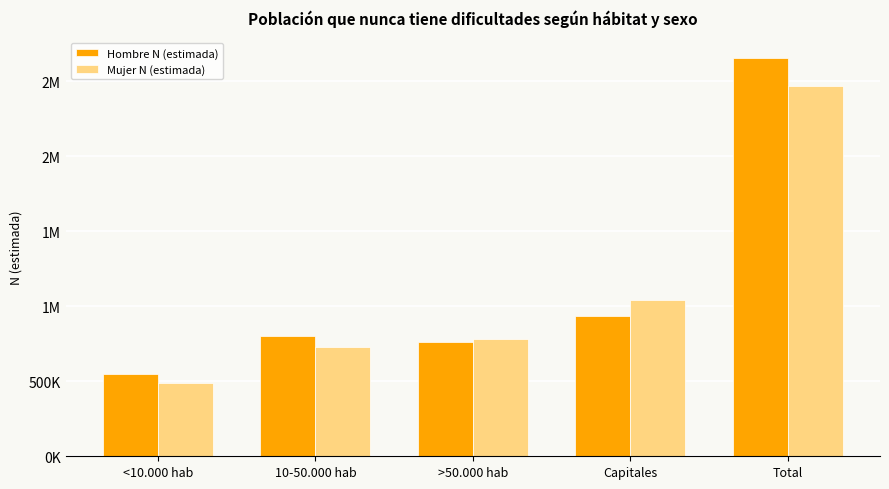

What is the total value across all series at 10-50.000 hab?

1527686